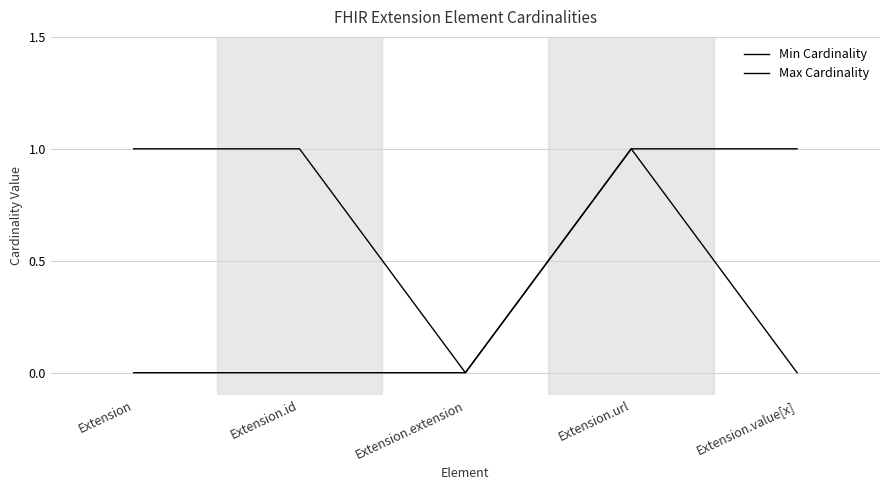

What is the label of the 2nd point from the left?

Extension.id